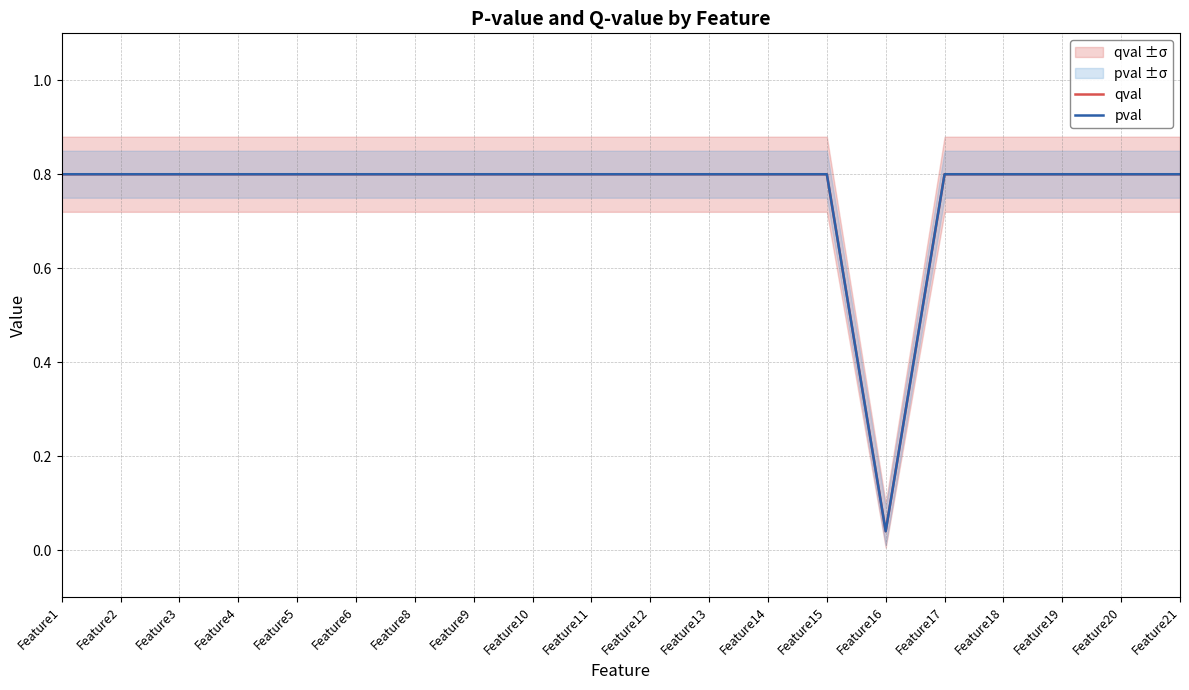

True or false: qval and pval intersect in this chart.

False